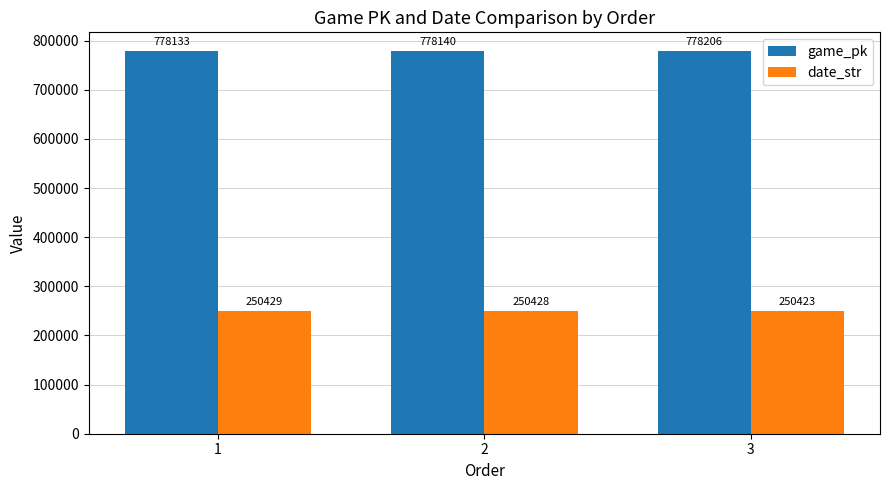

At which label is game_pk closest to 778169?

2